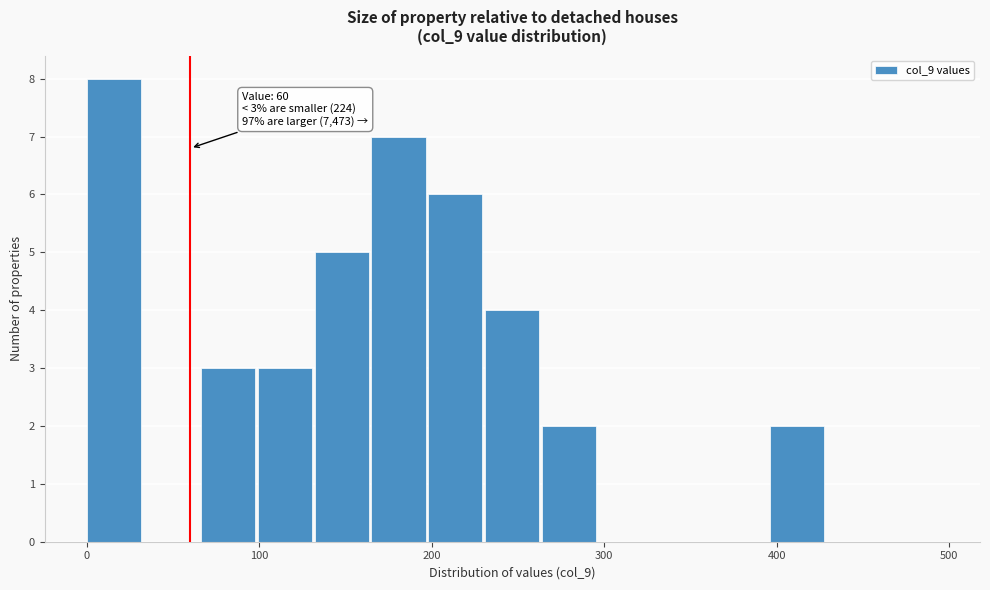

Around what value on the x-axis is the tallest bar? Give the approximate position of its centre, as read against the axis.

20